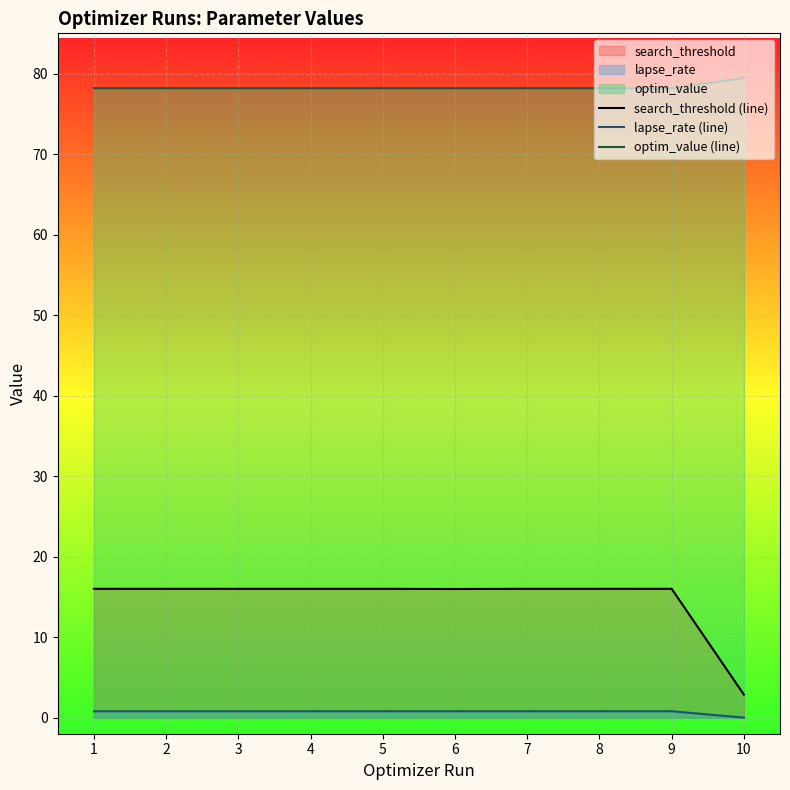

True or false: search_threshold (line) and optim_value (line) intersect in this chart.

False